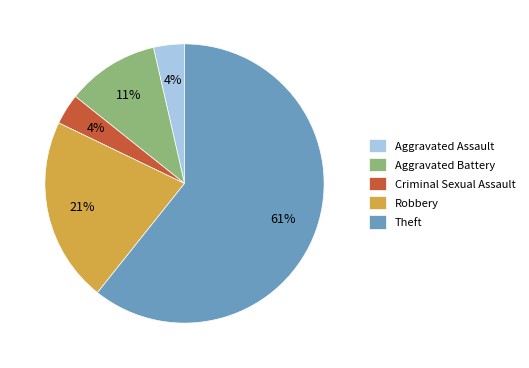

What is the majority slice?

Theft